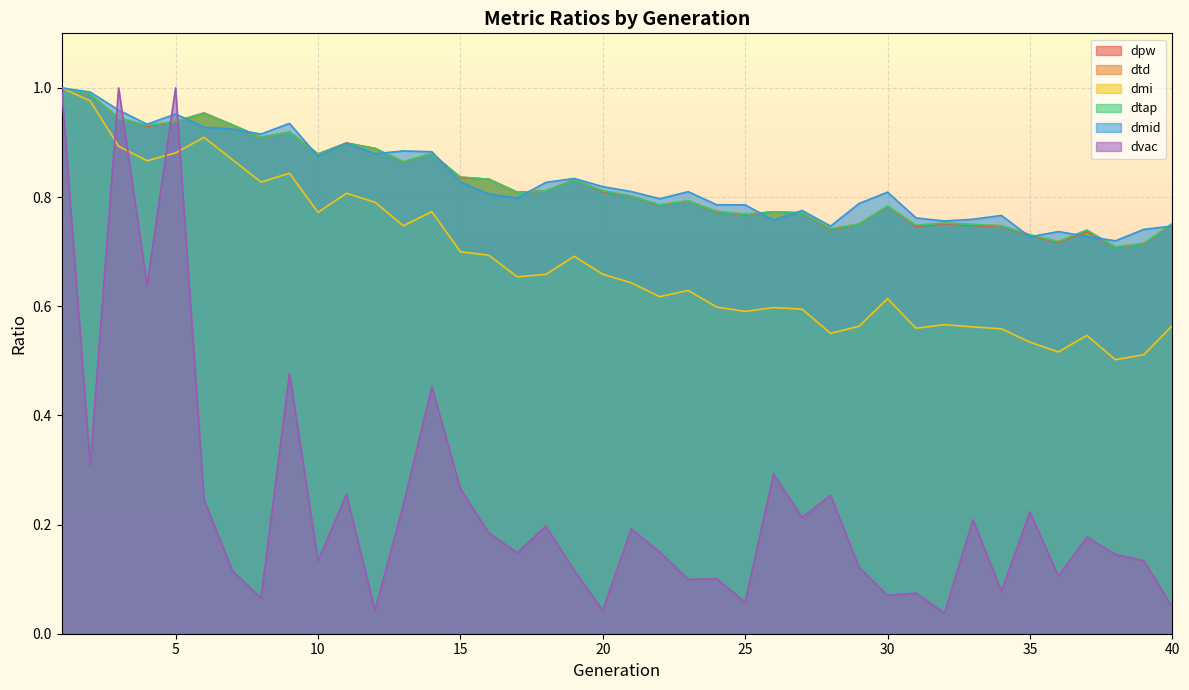

Which series has the widest spread of values?

dvac